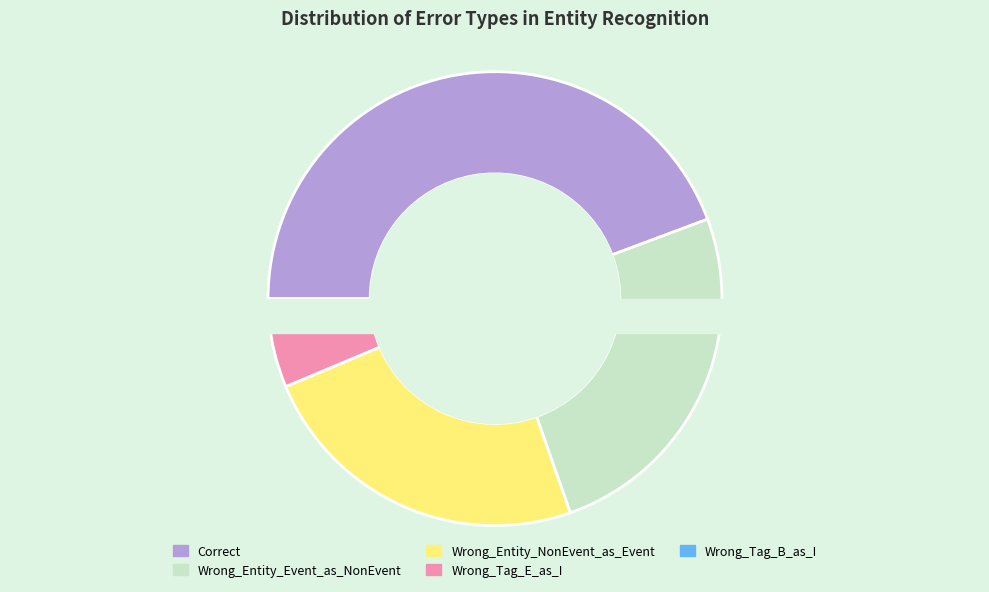

What is the change in value from Correct to Wrong_Tag_E_as_I?

-31